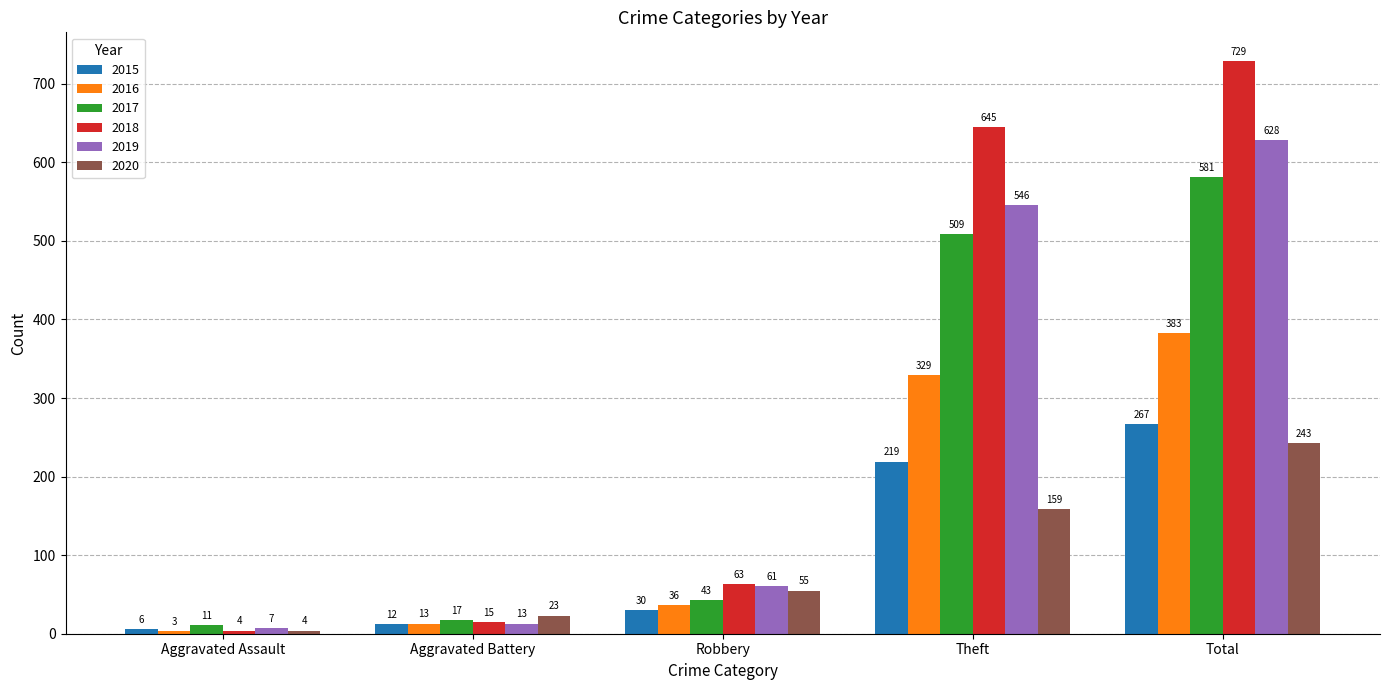

Rank the categories by 2016 value from highest to lowest.

Total, Theft, Robbery, Aggravated Battery, Aggravated Assault